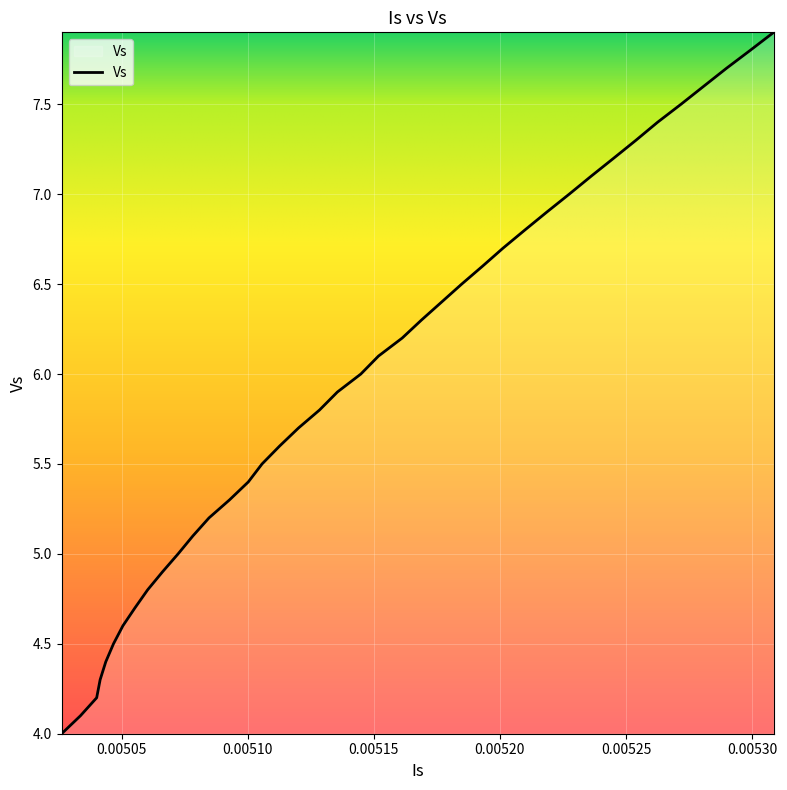

What is the smallest value displayed?

4.0